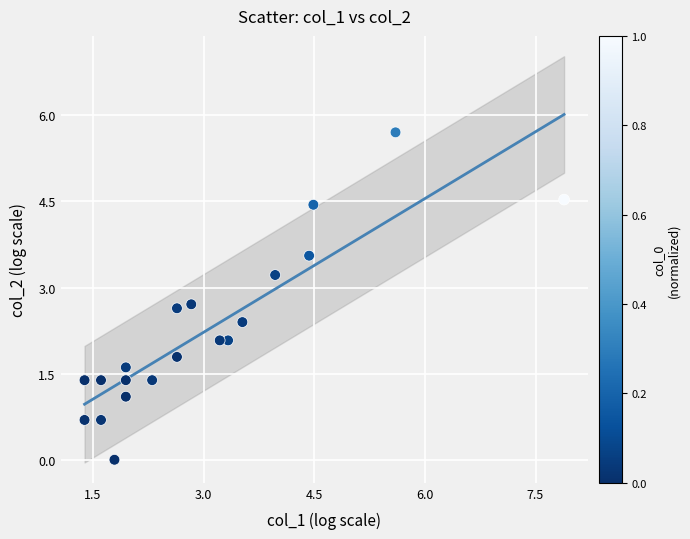

What is the range of X values (max minus min)?

6.5